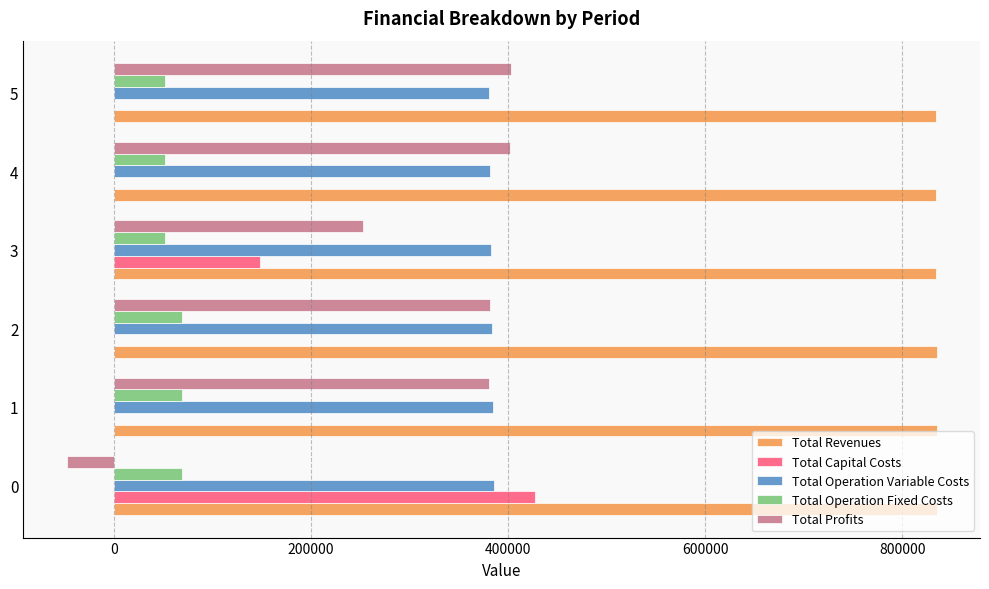

What is the greatest value displayed?

834847.5